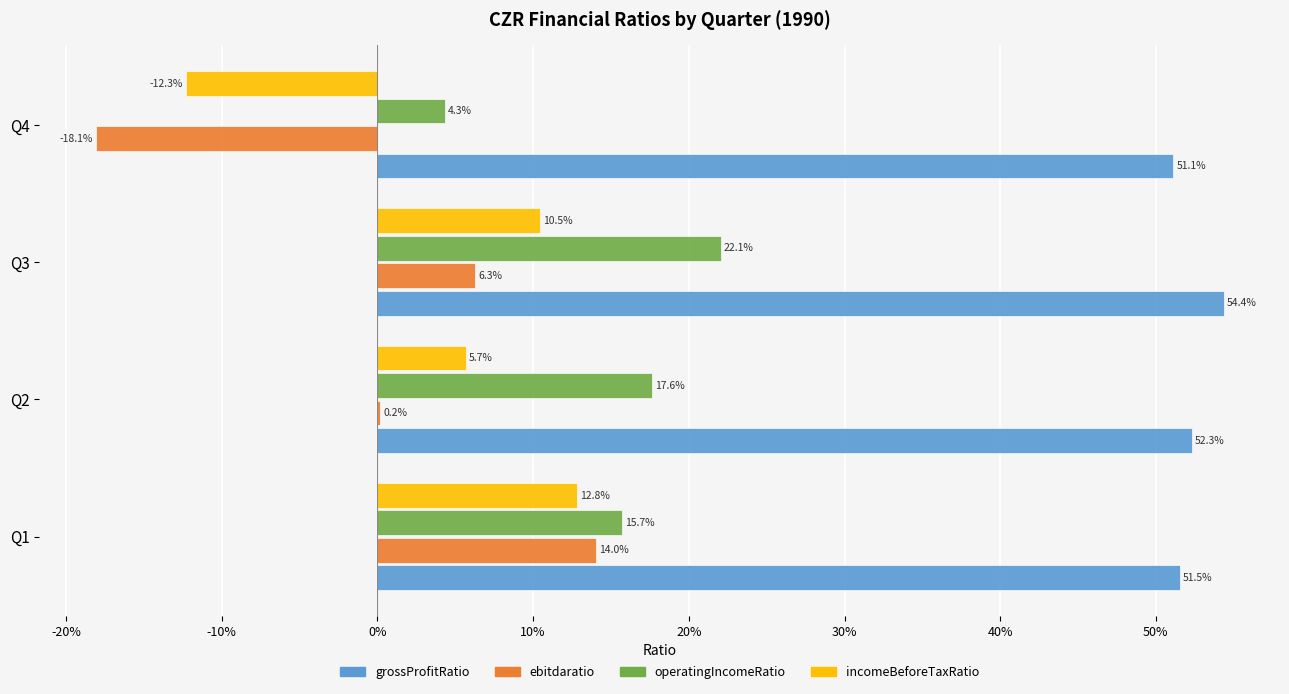

What are all the series names shown in the legend?

grossProfitRatio, ebitdaratio, operatingIncomeRatio, incomeBeforeTaxRatio